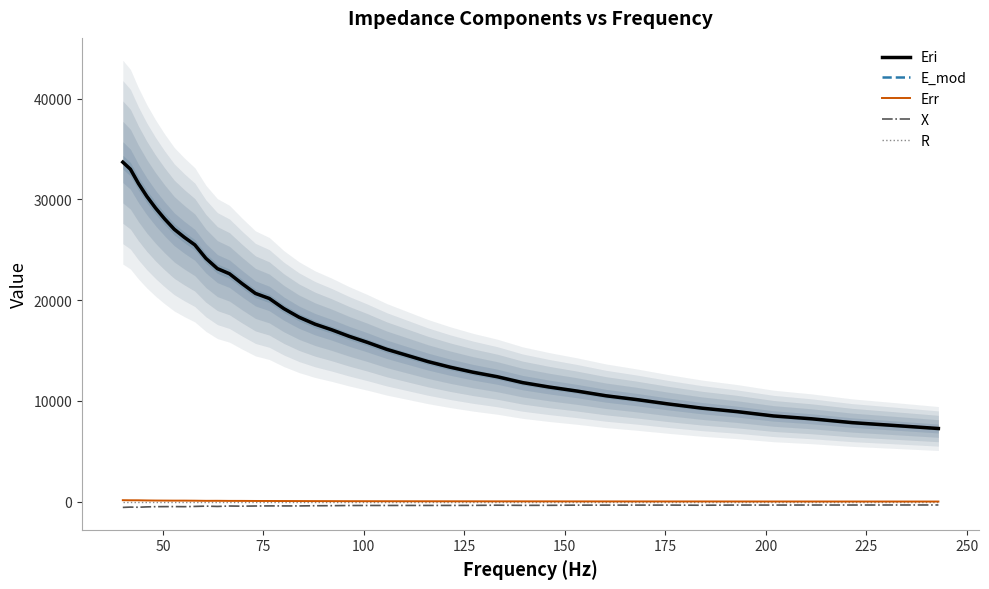

How many lines are shown in the chart?

5